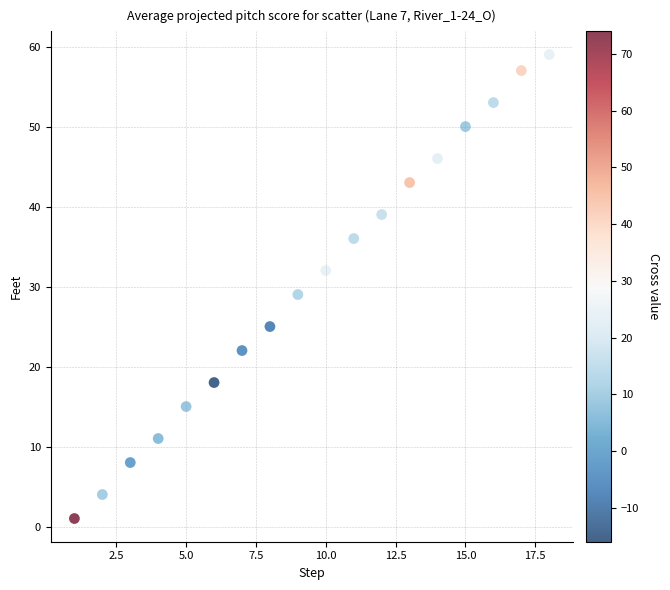

What is the range of X values (max minus min)?

17